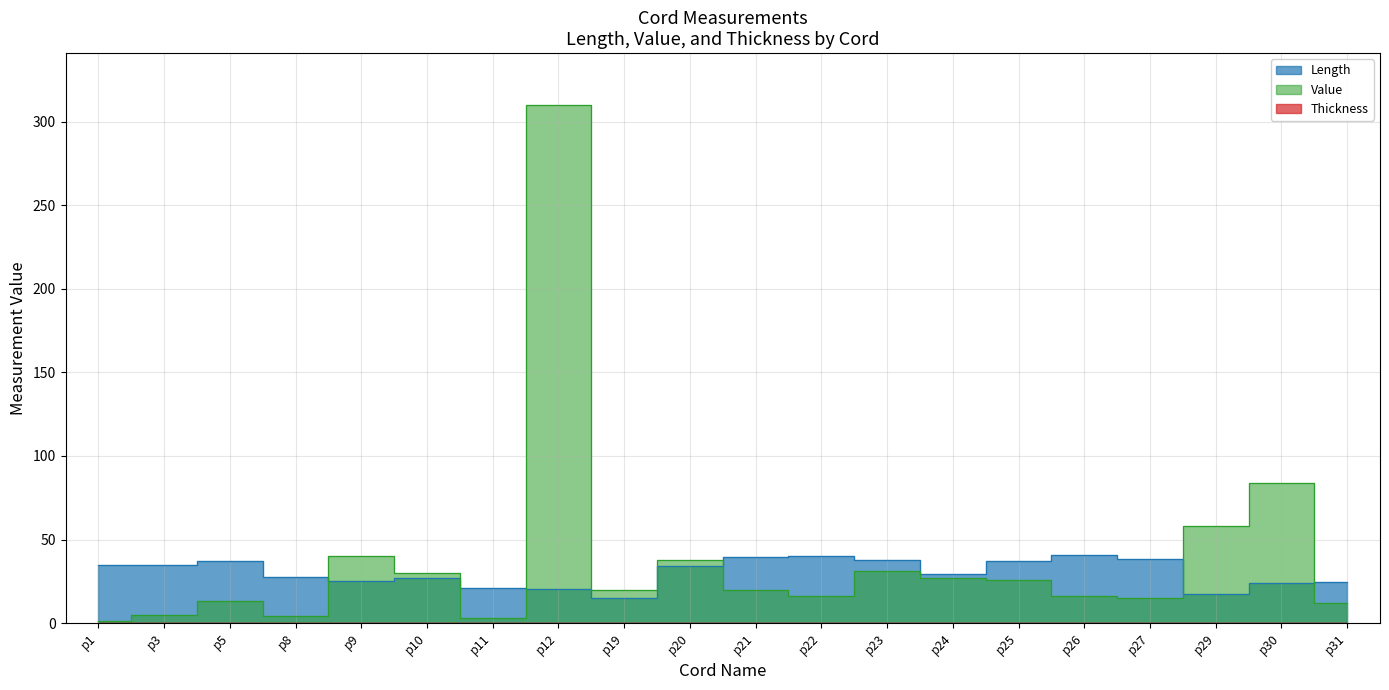

Is it true that Value equals 4.0 at p8?

True